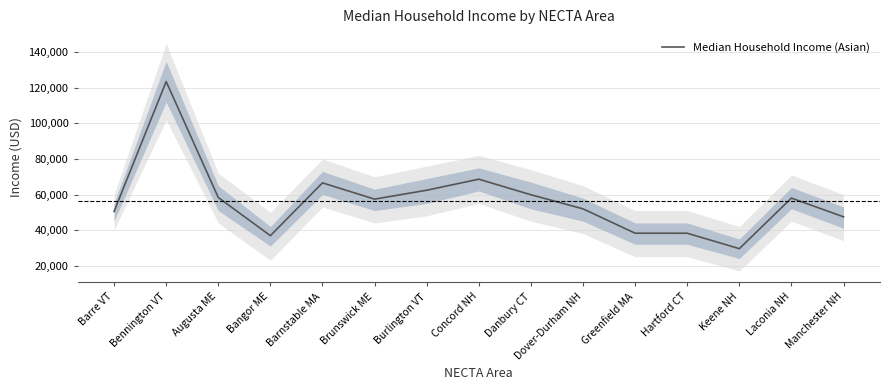

List the labels in order of value, largest first.

Bennington VT, Concord NH, Barnstable MA, Burlington VT, Danbury CT, Augusta ME, Laconia NH, Brunswick ME, Dover-Durham NH, Barre VT, Manchester NH, Greenfield MA, Hartford CT, Bangor ME, Keene NH